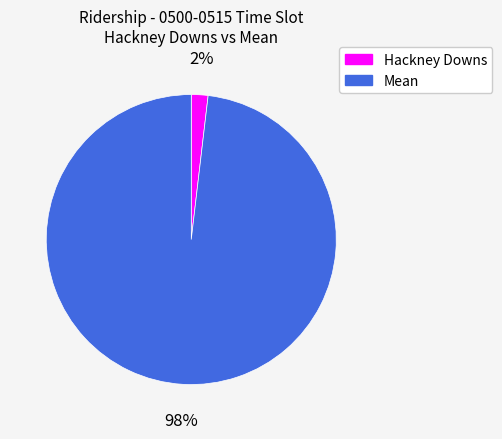

To the nearest percent, what is the combined percentage of Hackney Downs and Mean?

100%